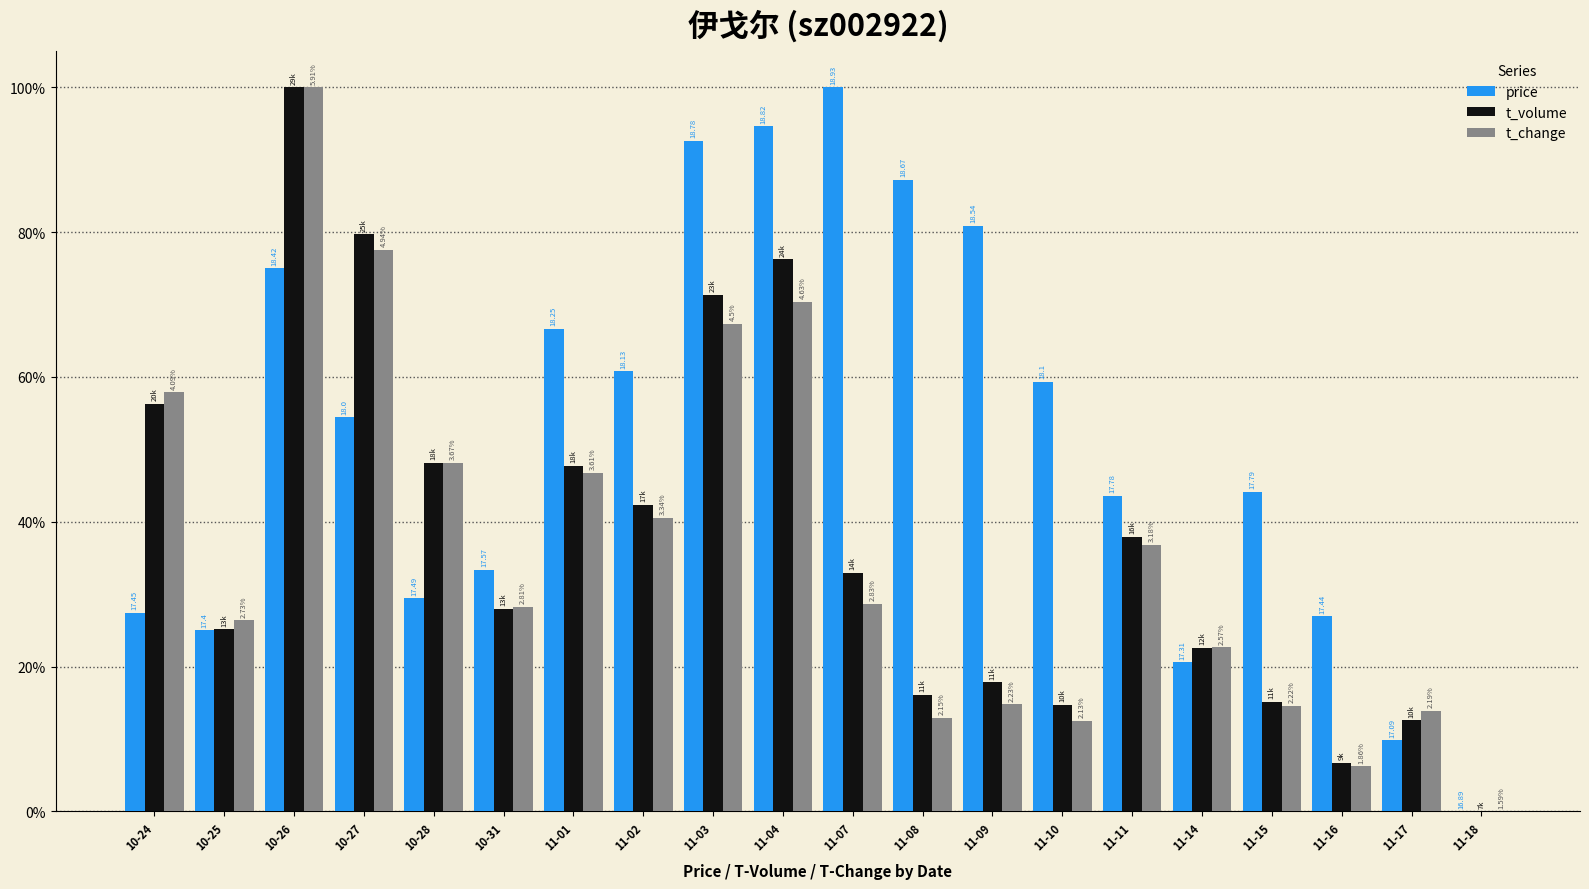

Reading right to left, what are all the values shown in this chart?

price: 0.0	0.1	0.3	0.4	0.2	0.4	0.6	0.8	0.9	1.0	0.9	0.9	0.6	0.7	0.3	0.3	0.5	0.8	0.2	0.3
t_volume: 0.0	0.1	0.1	0.2	0.2	0.4	0.1	0.2	0.2	0.3	0.8	0.7	0.4	0.5	0.3	0.5	0.8	1.0	0.3	0.6
t_change: 0.0	0.1	0.1	0.1	0.2	0.4	0.1	0.1	0.1	0.3	0.7	0.7	0.4	0.5	0.3	0.5	0.8	1.0	0.3	0.6